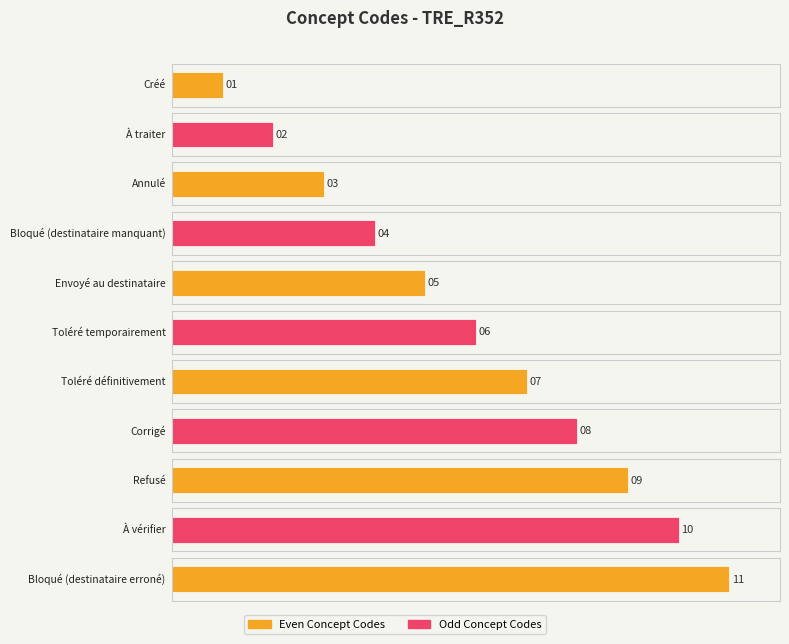

What is the value of the 11th bar from the left?

11